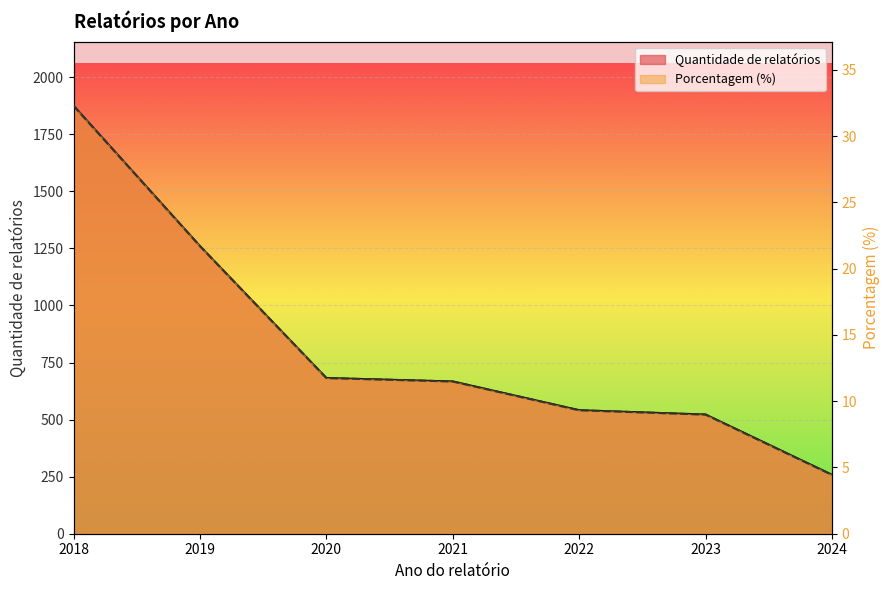

Reading left to right, list all the values displayed in this chart.

Quantidade de relatórios: 1875.0	1260.0	682.0	667.0	541.0	522.0	258.0
Porcentagem (%): 32.3	21.7	11.8	11.5	9.3	9.0	4.4